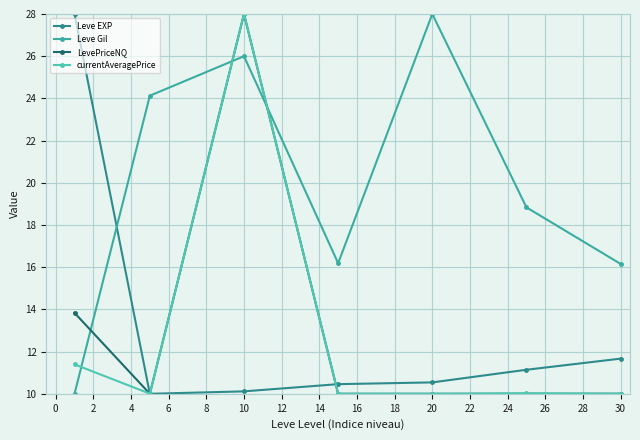

How many interior local peaks does the LevePriceNQ series have?

2